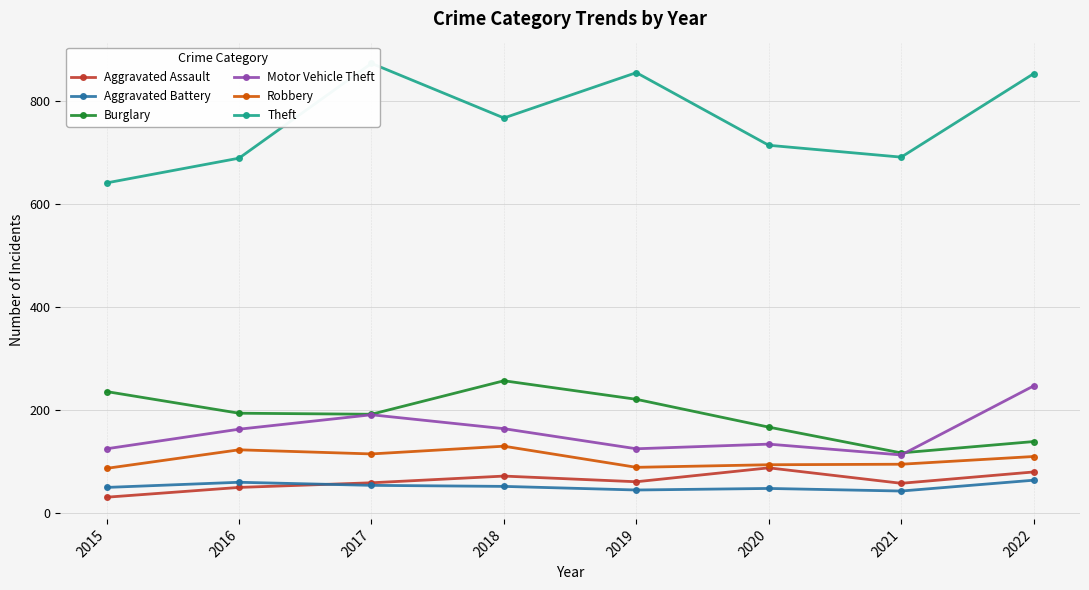

At 2022, list the series in order from smallest to largest.

Aggravated Battery, Aggravated Assault, Robbery, Burglary, Motor Vehicle Theft, Theft